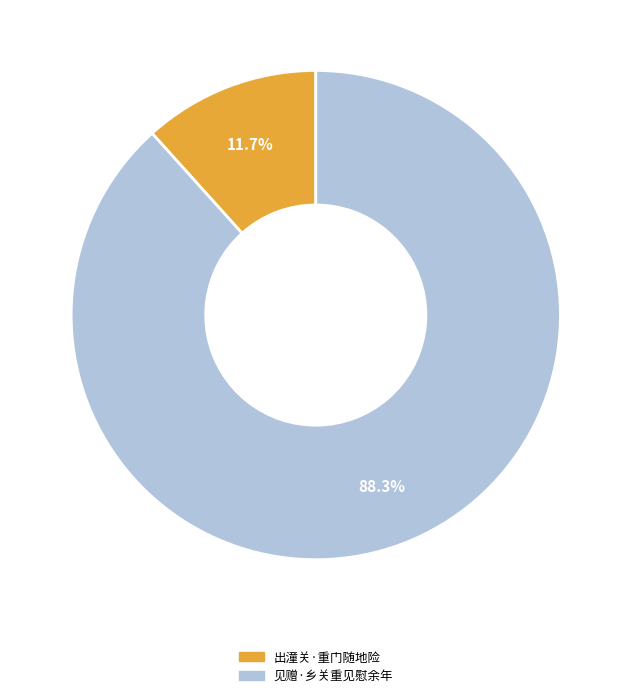

Approximately how many times larger is the value at 出潼关·重门随地险 compared to 见赠·乡关重见慰余年?

0.1